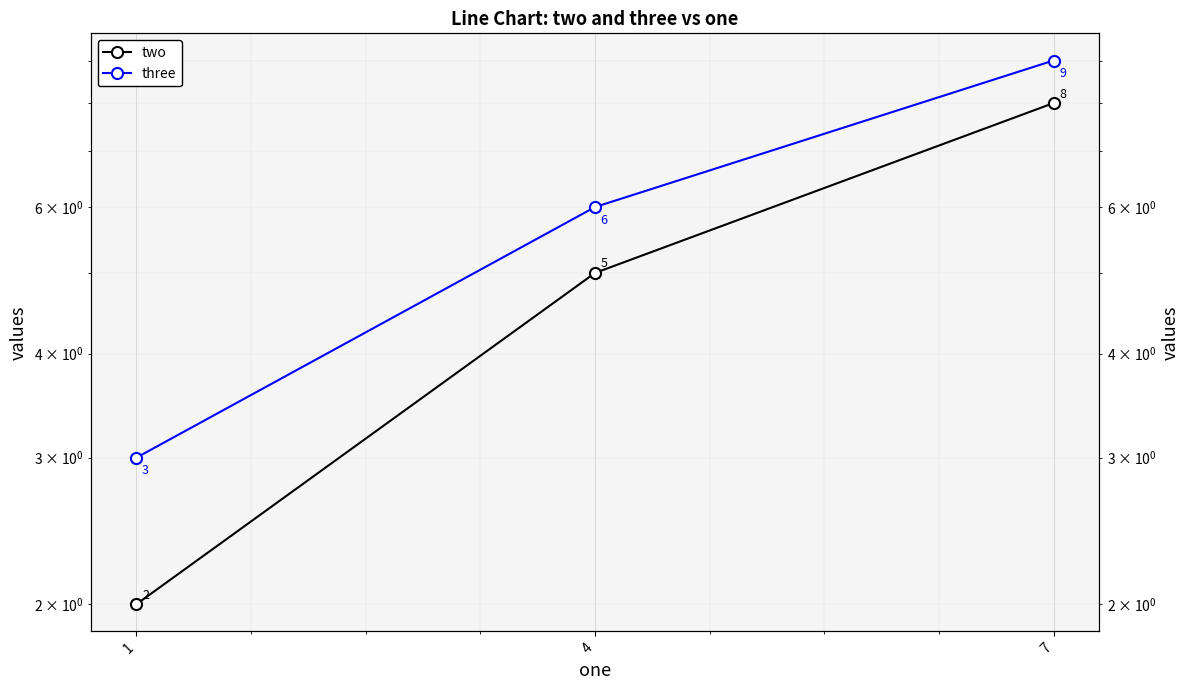

What is the sum of the two values at 4 and 1?

7